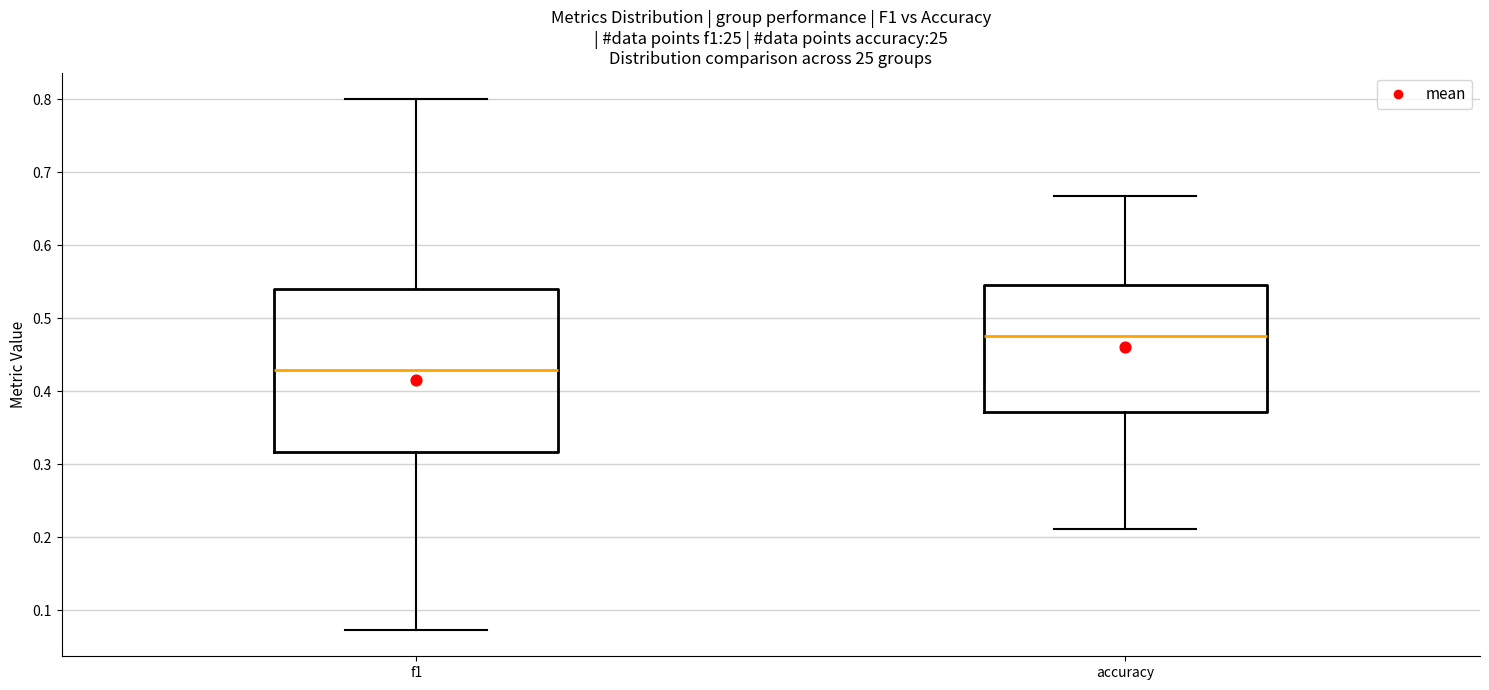

Reading left to right, read every box against the y-axis: the position of its median line, the range the box covers, and the ends of its whiskers. The values are not printed on the chart, so give them approximately, as read against the axis.

f1: median 0.43, box 0.32 to 0.54, whiskers 0.07 to 0.80
accuracy: median 0.48, box 0.37 to 0.55, whiskers 0.21 to 0.67